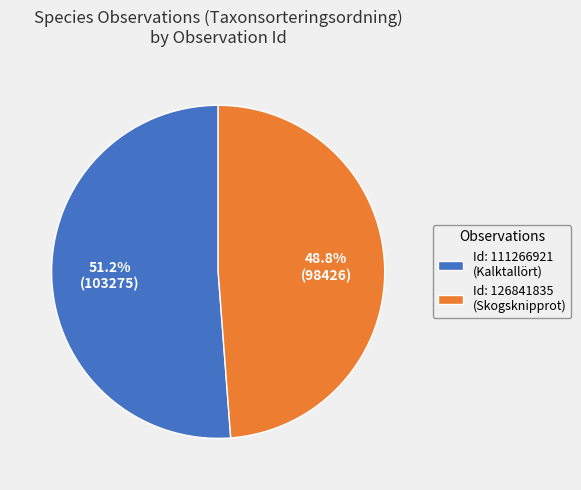

Count the number of slices in the pie.

2